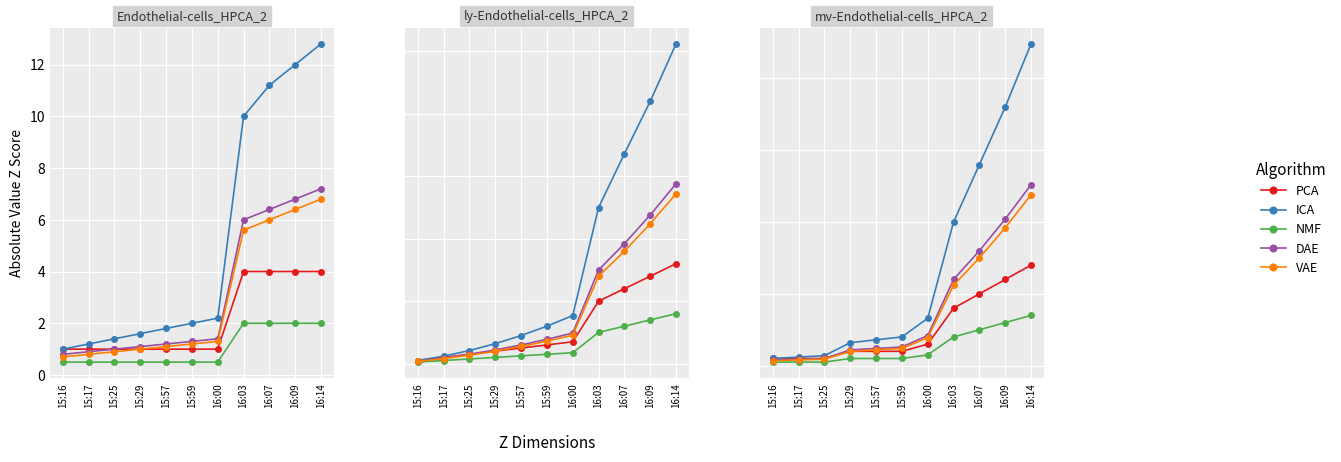

Which has a higher value, 16:14 or 16:00?

16:14